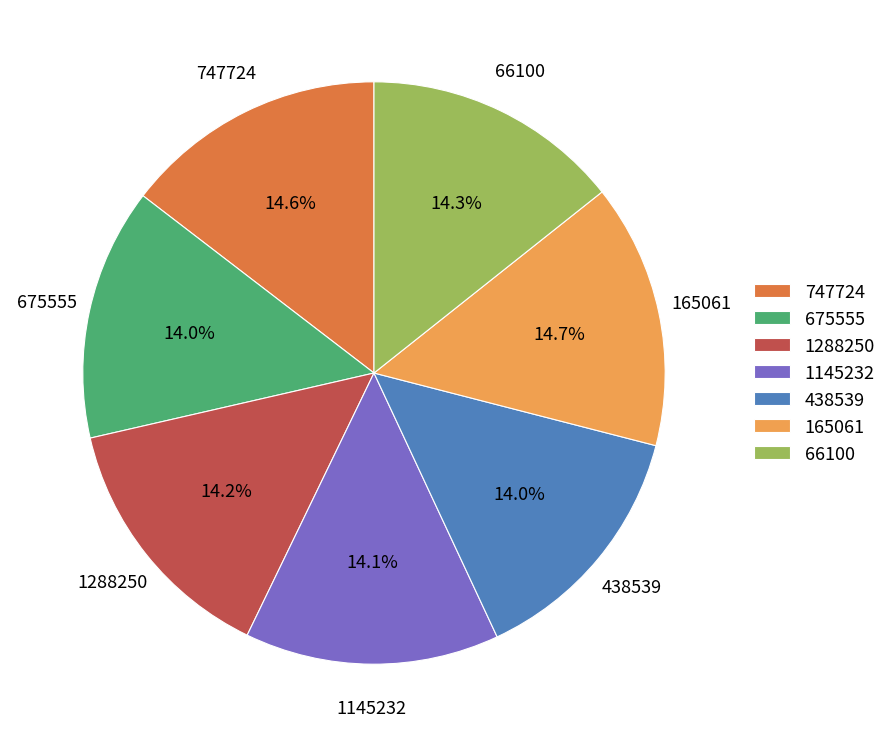

To the nearest percent, what is the difference between the largest and smallest slice percentages?

1%